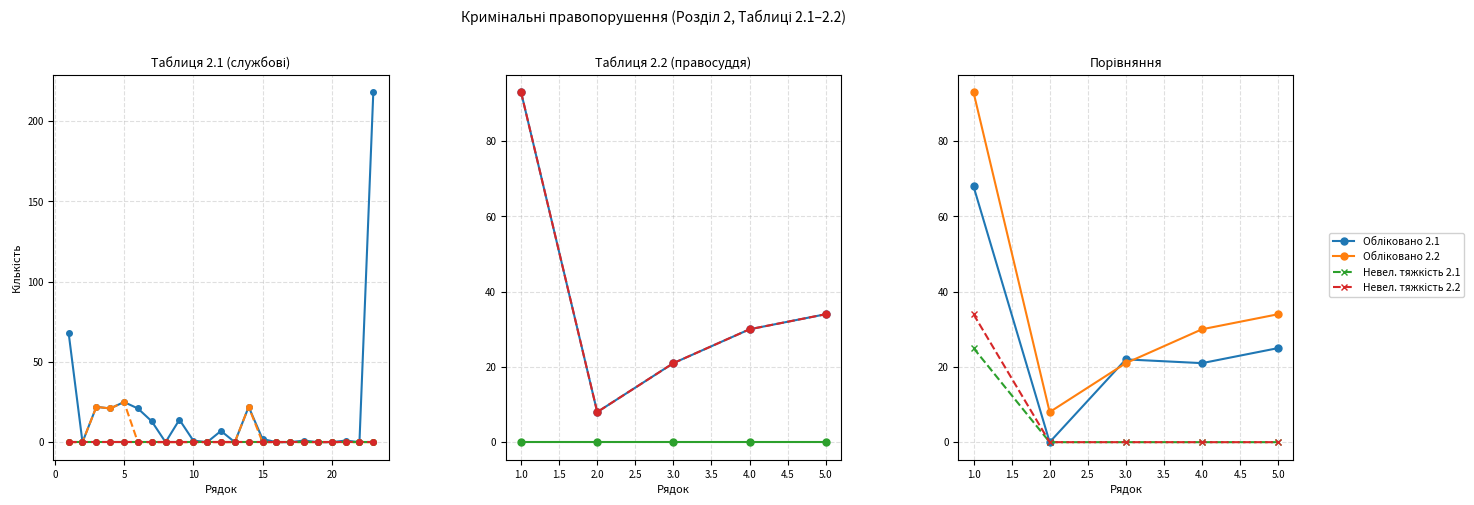

The Обліковано (табл. 2.1) series shows -128 at 16. True or false?

False